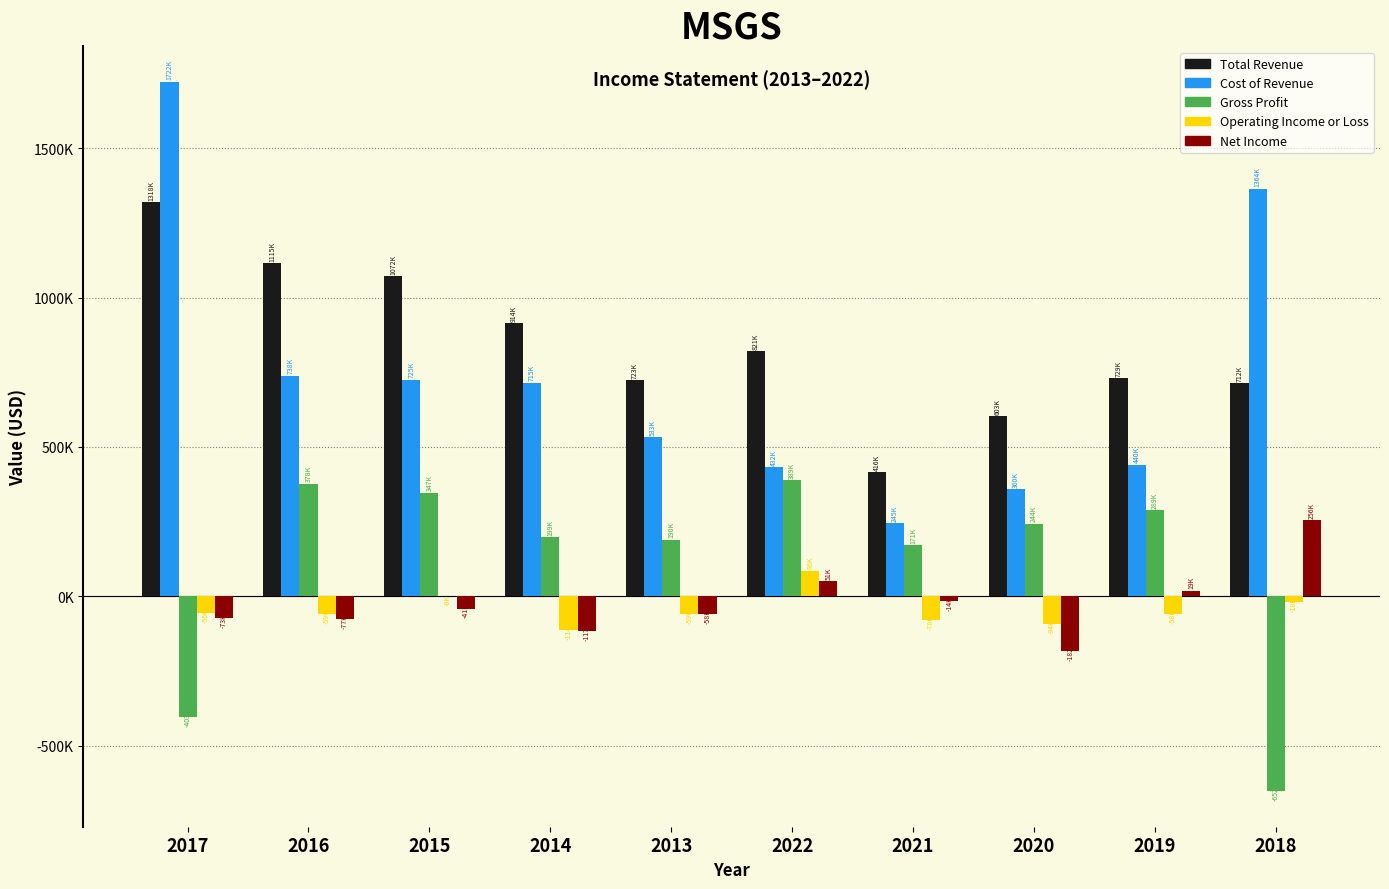

What is the difference between the maximum and minimum values in the Operating Income or Loss series?

200100